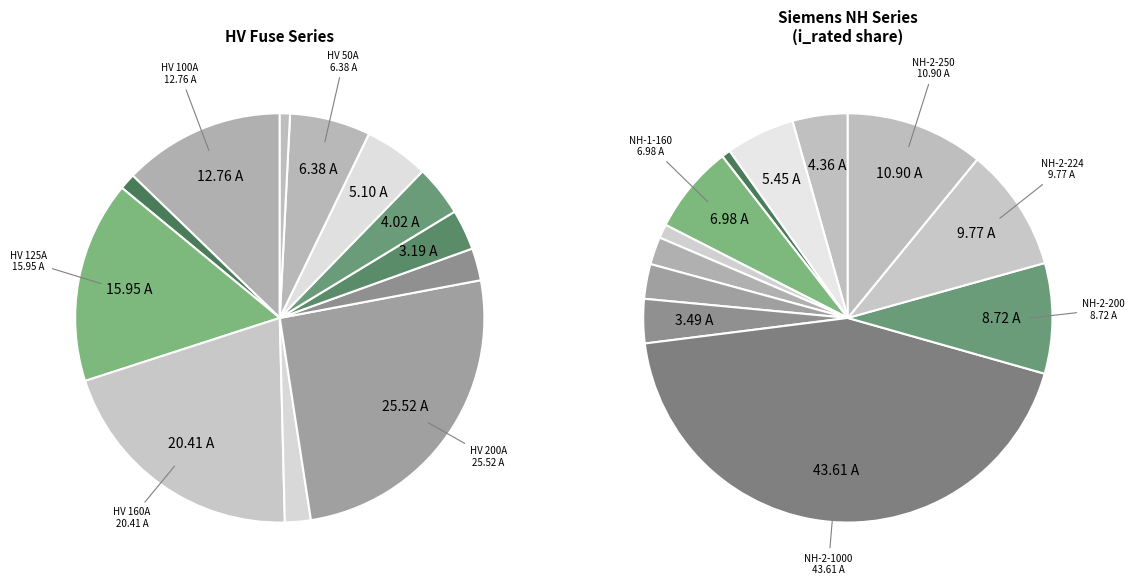

What percentage is the HV 50A slice, to the nearest percent?

6%